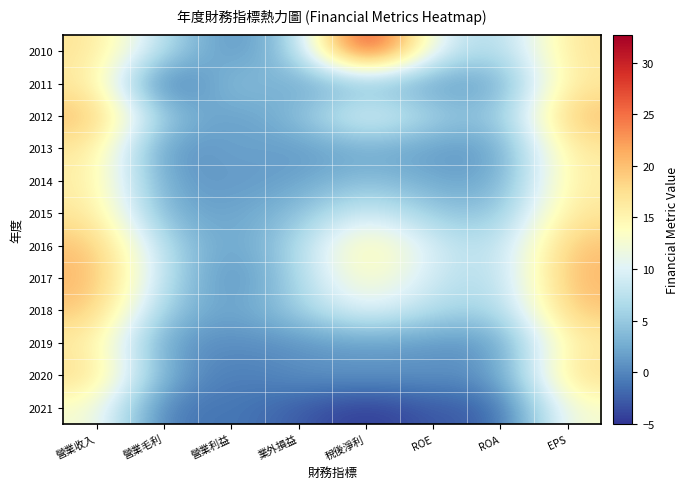

Count the number of data series in this chart.

12